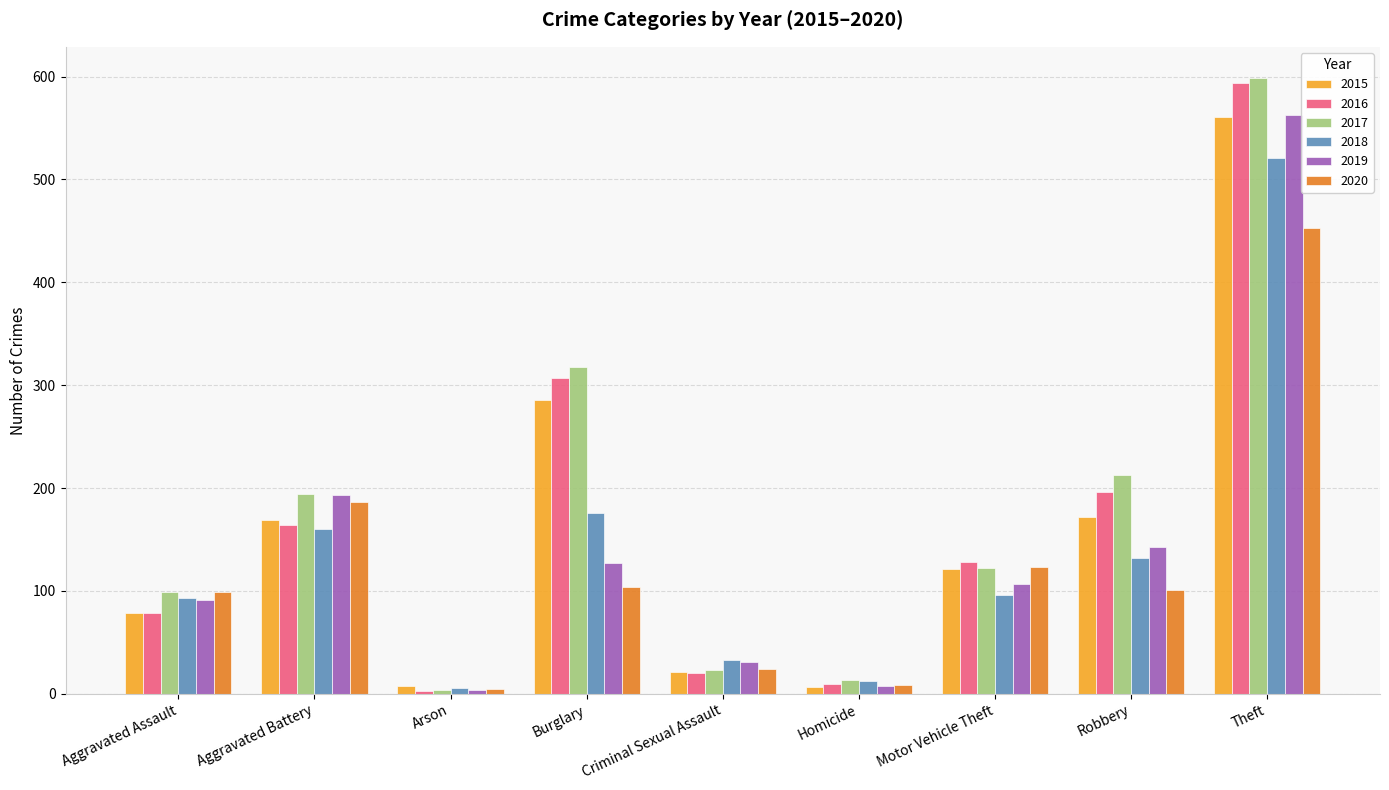

At which label does 2020 reach its peak?

Theft